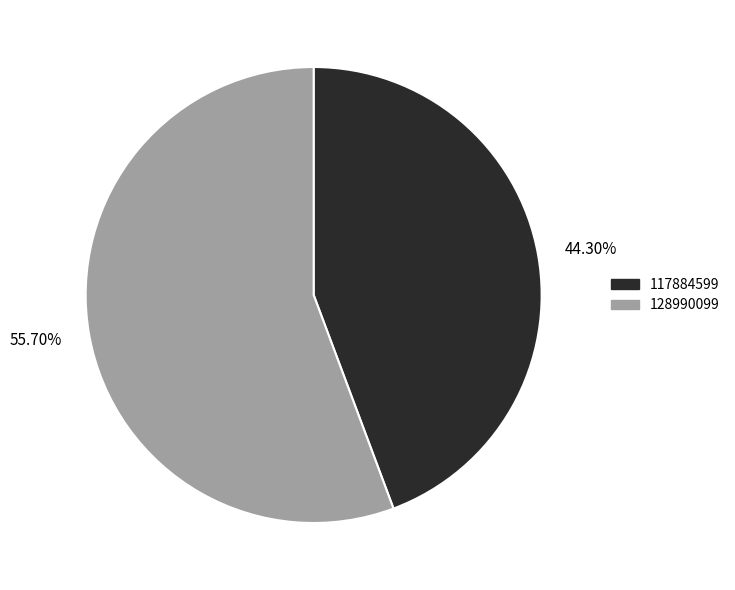

Rank the categories by value from highest to lowest.

55.70%, 44.30%